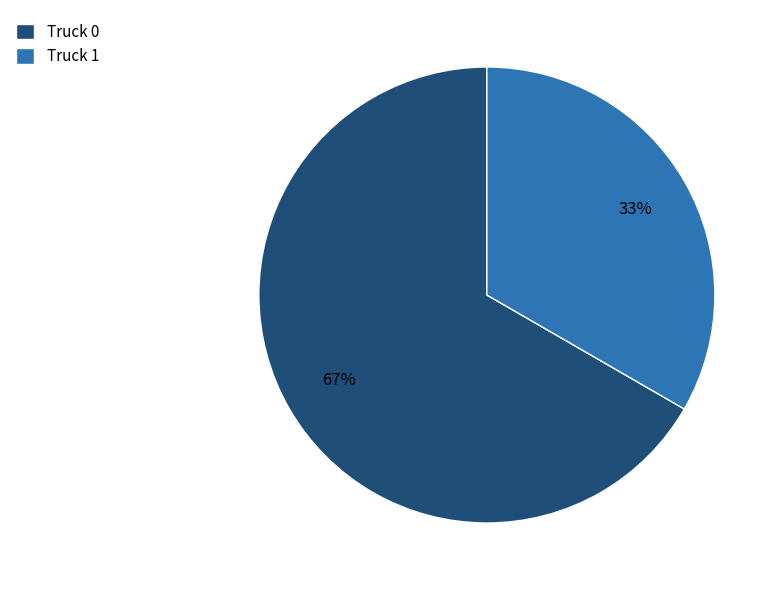

Is the sum of Truck 0 and Truck 1 greater than half?

Yes